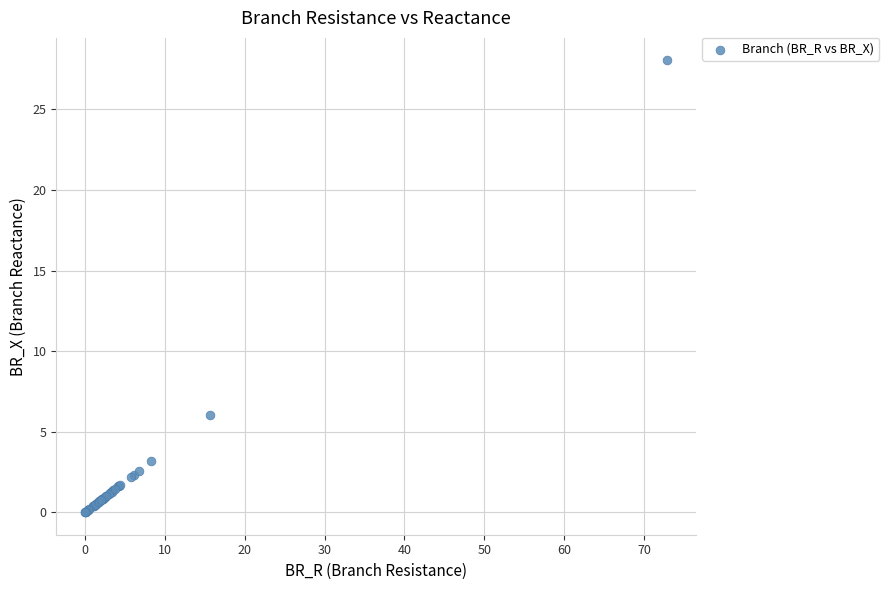

What Y value in the scatter plot is closest to 14?

6.0